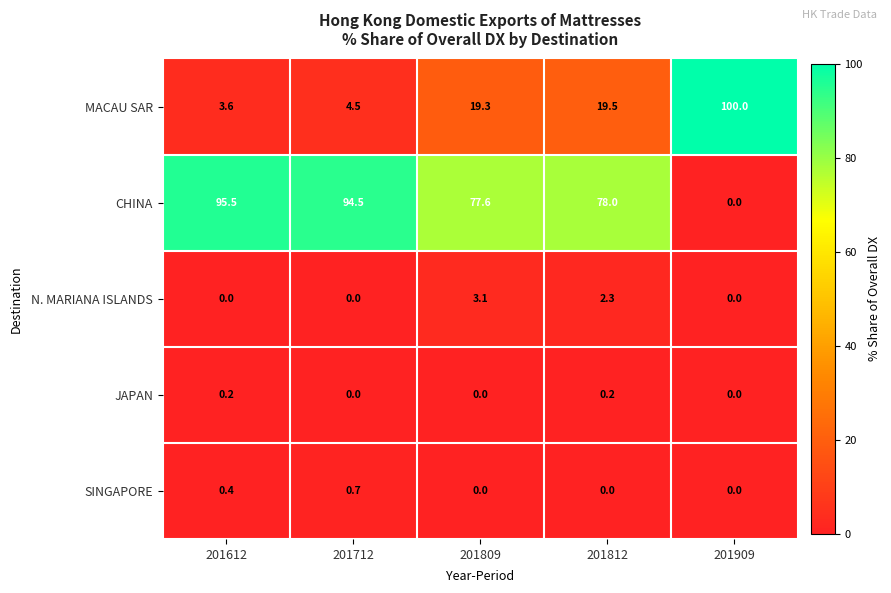

True or false: JAPAN has a value of 0.0 at 201809.

True